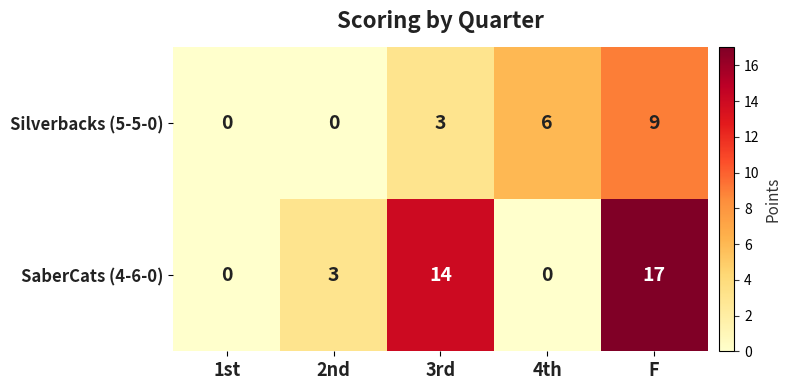

What is the difference between the highest and lowest values at F?

8